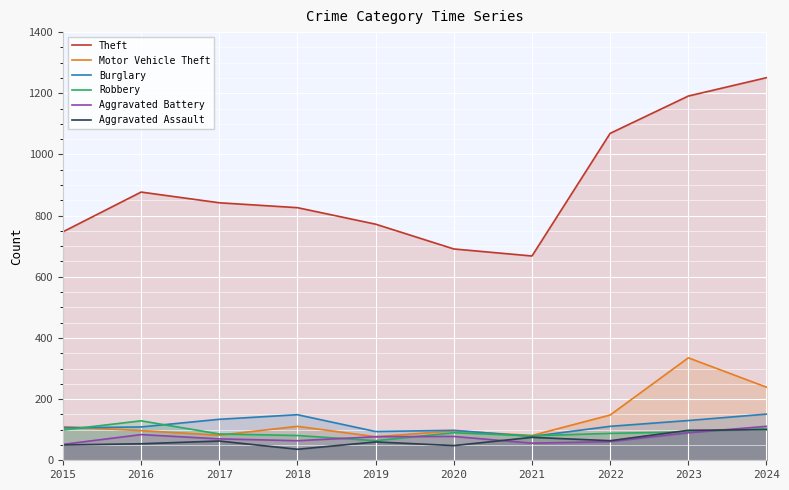

Reading right to left, list all the values displayed in this chart.

Theft: 2024=1251	2023=1191	2022=1069	2021=668	2020=691	2019=772	2018=826	2017=842	2016=877	2015=747
Motor Vehicle Theft: 2024=239	2023=335	2022=148	2021=81	2020=96	2019=77	2018=111	2017=82	2016=97	2015=110
Burglary: 2024=151	2023=130	2022=111	2021=78	2020=98	2019=94	2018=149	2017=134	2016=109	2015=106
Robbery: 2024=104	2023=93	2022=88	2021=80	2020=90	2019=64	2018=81	2017=86	2016=129	2015=99
Aggravated Battery: 2024=111	2023=90	2022=61	2021=56	2020=78	2019=77	2018=64	2017=70	2016=84	2015=52
Aggravated Assault: 2024=100	2023=98	2022=64	2021=75	2020=48	2019=60	2018=36	2017=63	2016=54	2015=50